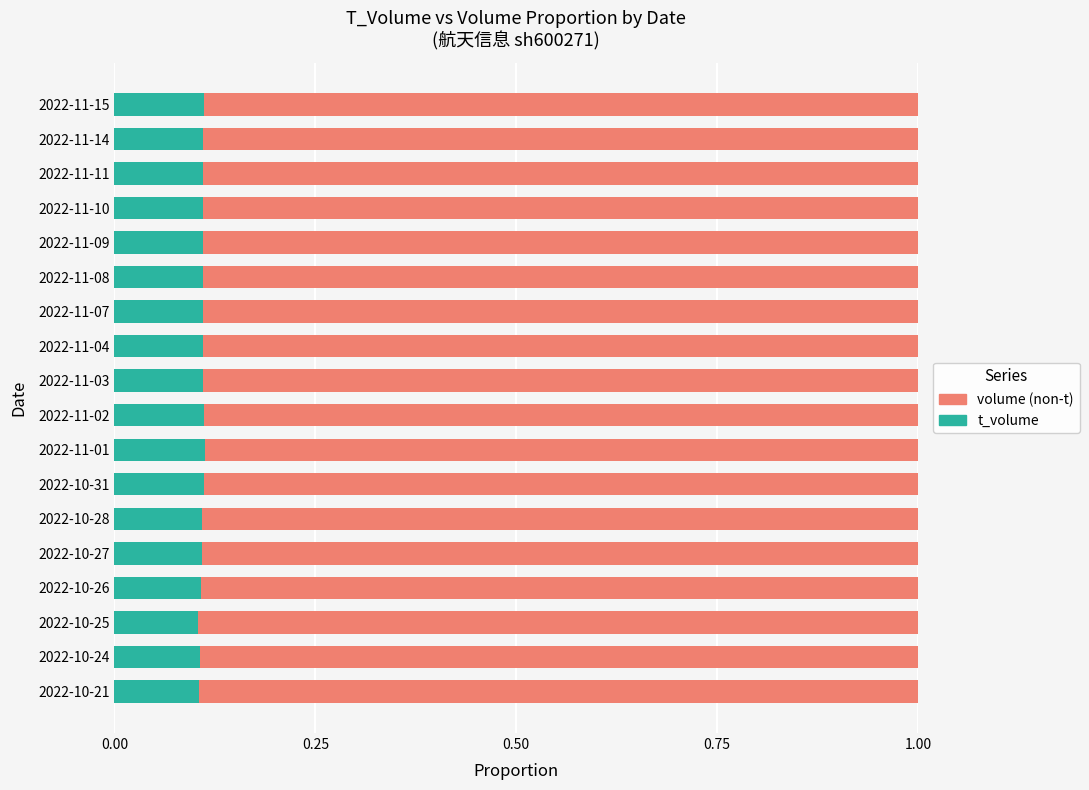

What is the total value across all series at 2022-11-01?

1.0